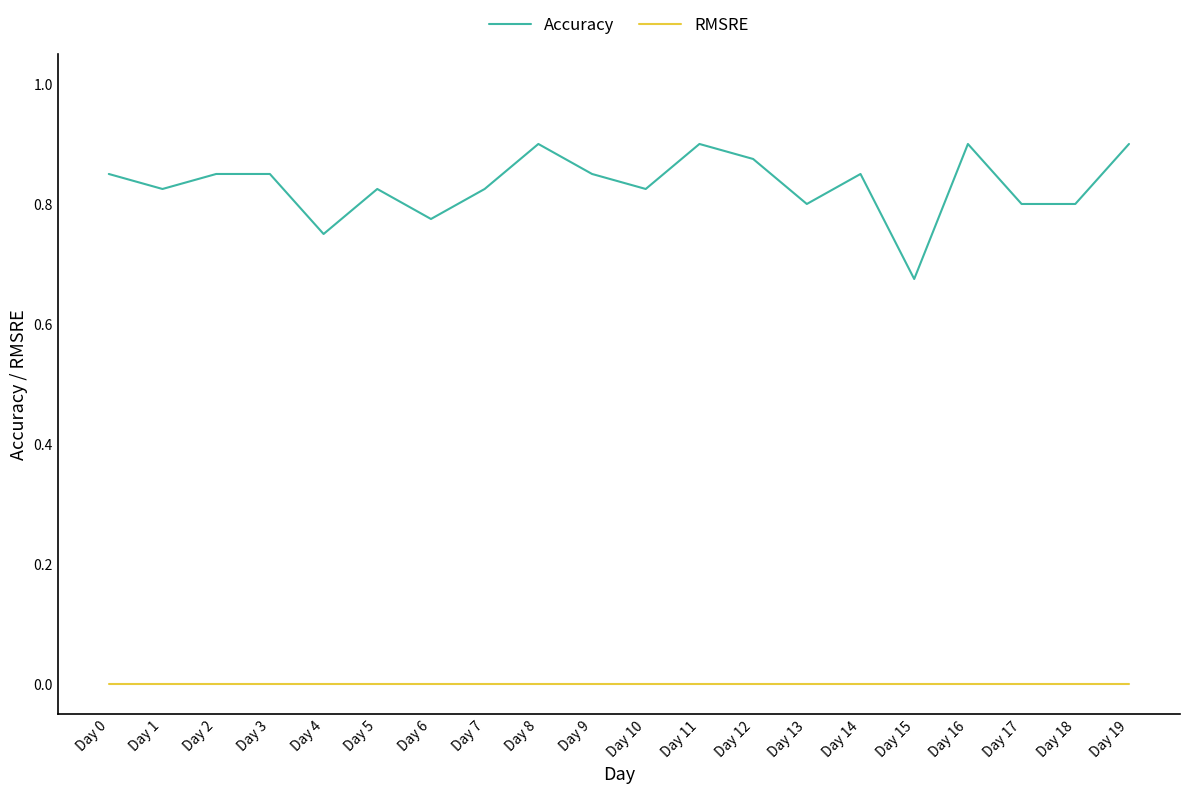

Which series has the largest range (max minus min)?

Accuracy